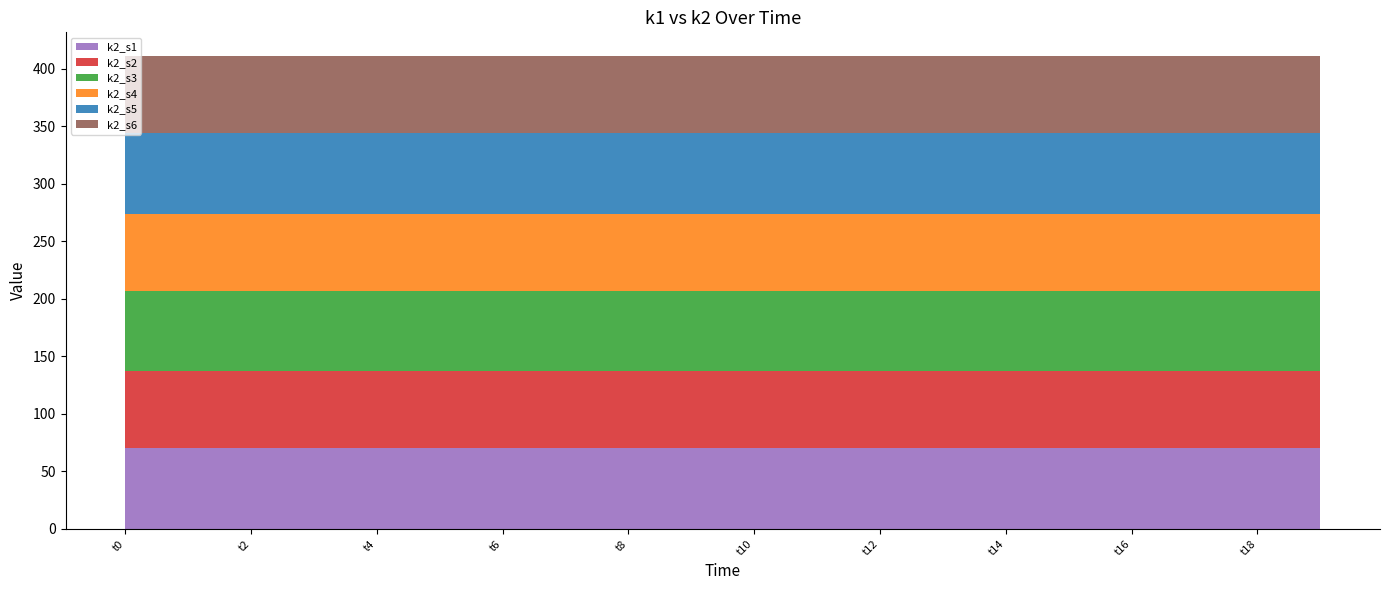

Reading left to right, extract all data points from this chart.

k2_s1: 70	70	70	70	70	70	70	70	70	70	70	70	70	70	70	70	70	70	70	70
k2_s2: 67	67	67	67	67	67	67	67	67	67	67	67	67	67	67	67	67	67	67	67
k2_s3: 70	70	70	70	70	70	70	70	70	70	70	70	70	70	70	70	70	70	70	70
k2_s4: 67	67	67	67	67	67	67	67	67	67	67	67	67	67	67	67	67	67	67	67
k2_s5: 70	70	70	70	70	70	70	70	70	70	70	70	70	70	70	70	70	70	70	70
k2_s6: 67	67	67	67	67	67	67	67	67	67	67	67	67	67	67	67	67	67	67	67